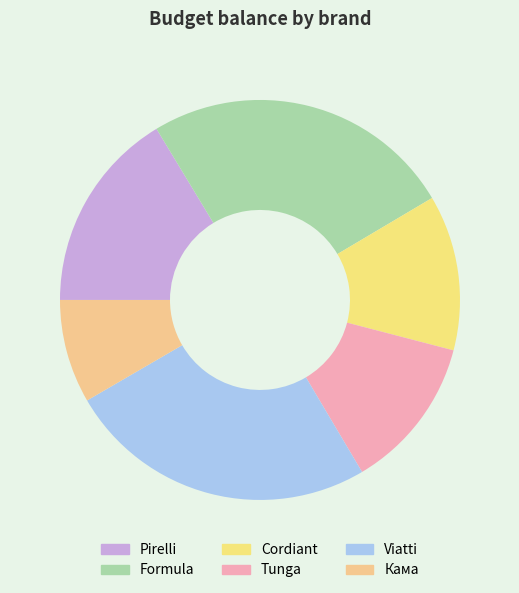

Which slice is the largest?

Formula